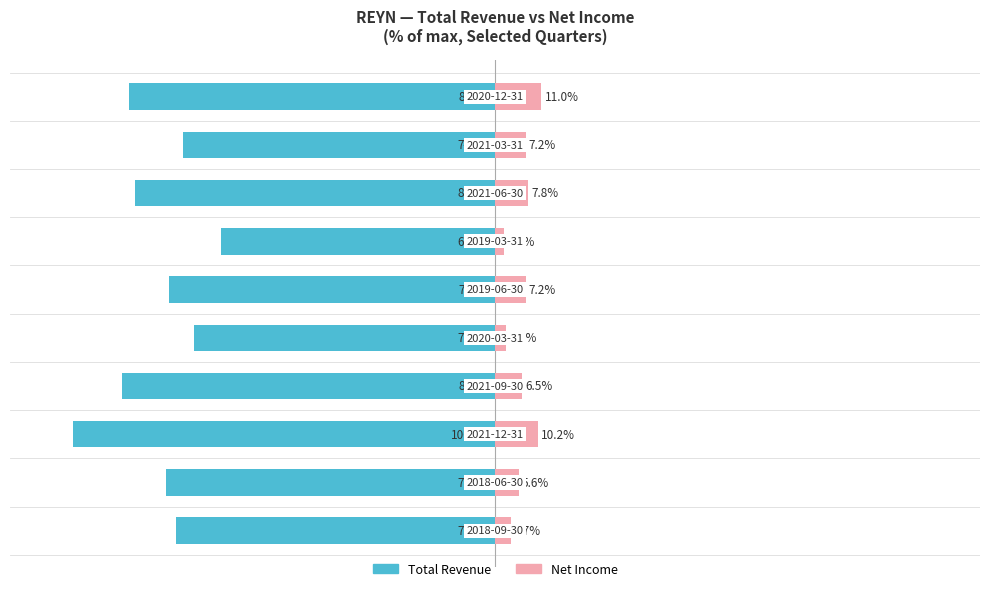

Count the number of data series in this chart.

2